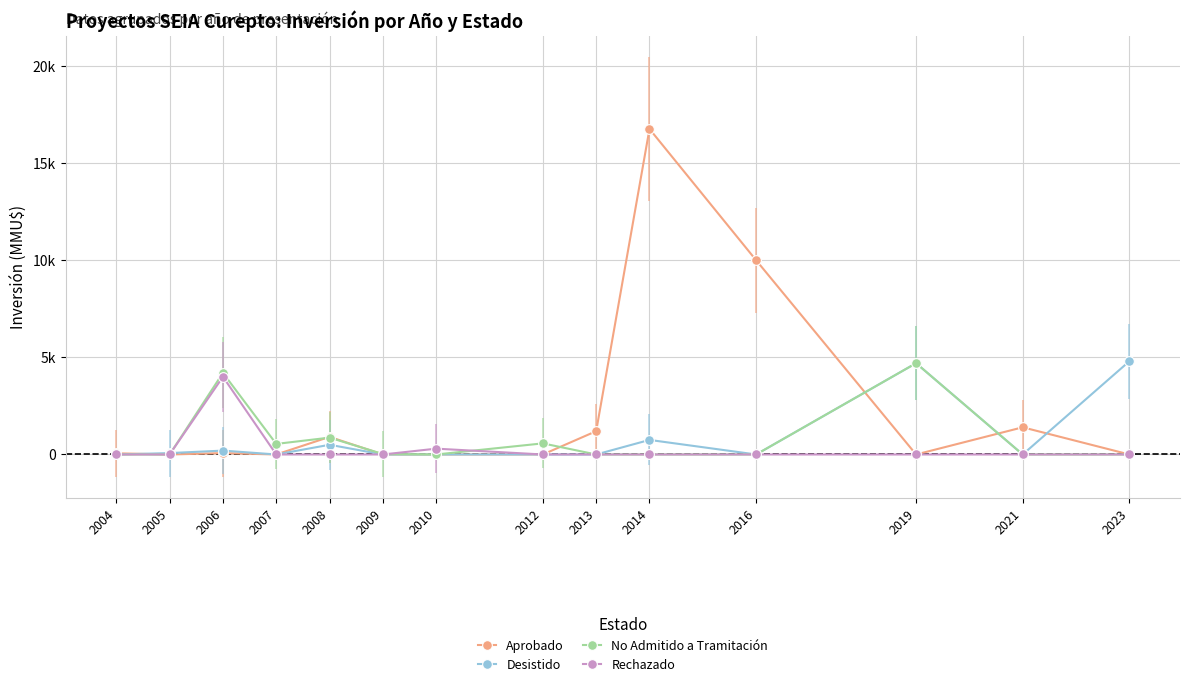

Reading left to right, extract all data points from this chart.

Aprobado: 2004=61	2005=0	2006=72	2007=0	2008=907	2009=0	2010=0	2012=0	2013=1200	2014=16760	2016=10000	2019=0	2021=1400	2023=0
Desistido: 2004=0	2005=72	2006=200	2007=0	2008=500	2009=0	2010=0	2012=0	2013=0	2014=750	2016=0	2019=4700	2021=0	2023=4800
No Admitido a Tramitación: 2004=0	2005=0	2006=4200	2007=544	2008=868	2009=22	2010=0	2012=572	2013=0	2014=0	2016=0	2019=4700	2021=0	2023=0
Rechazado: 2004=0	2005=0	2006=4000	2007=0	2008=0	2009=0	2010=300	2012=0	2013=0	2014=0	2016=0	2019=0	2021=0	2023=0